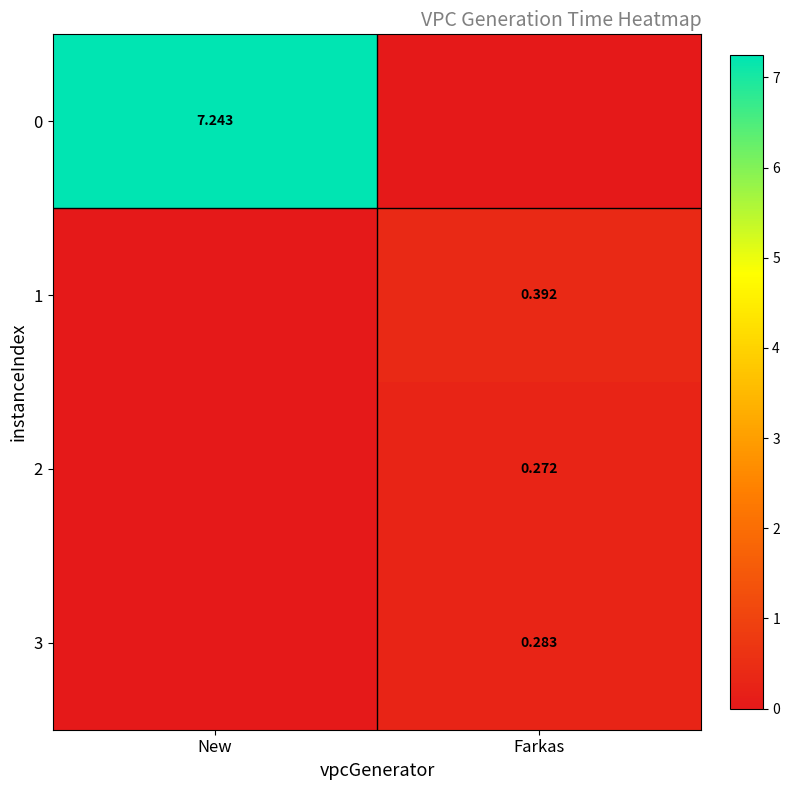

What is the spread (max minus min) of values at New?

7.2